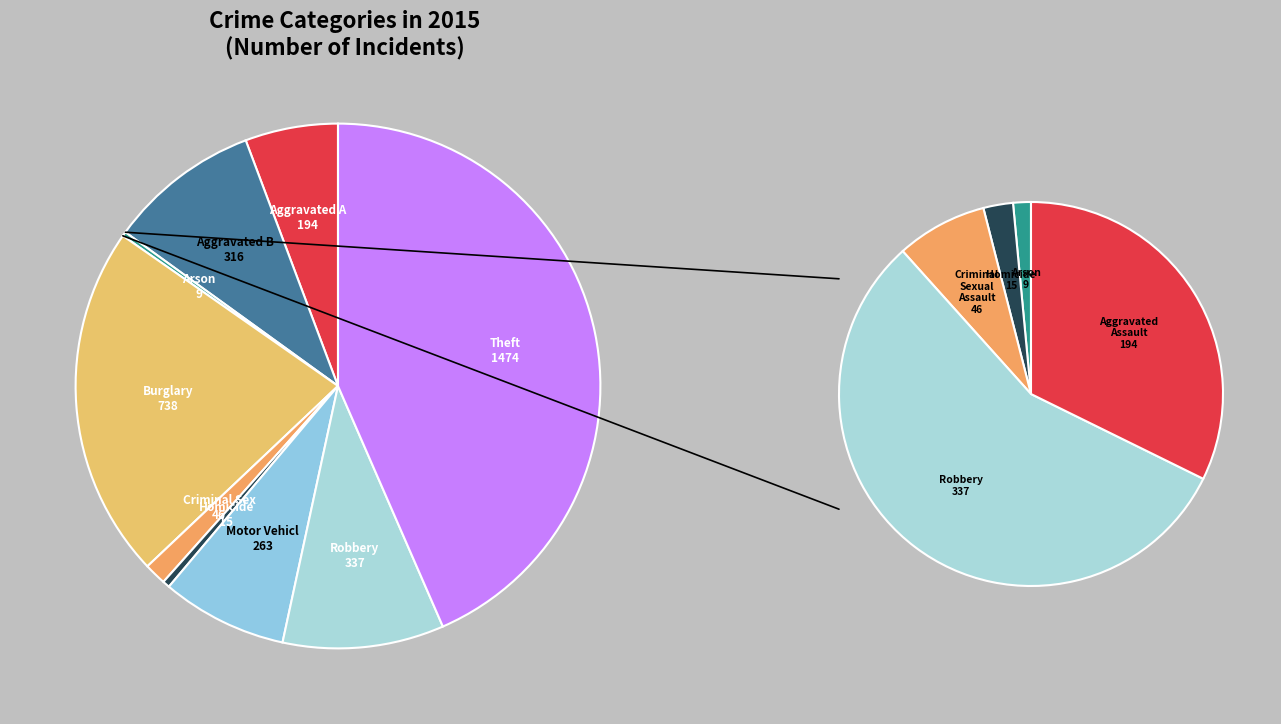

Between Aggravated Battery and Burglary, which is larger?

Burglary